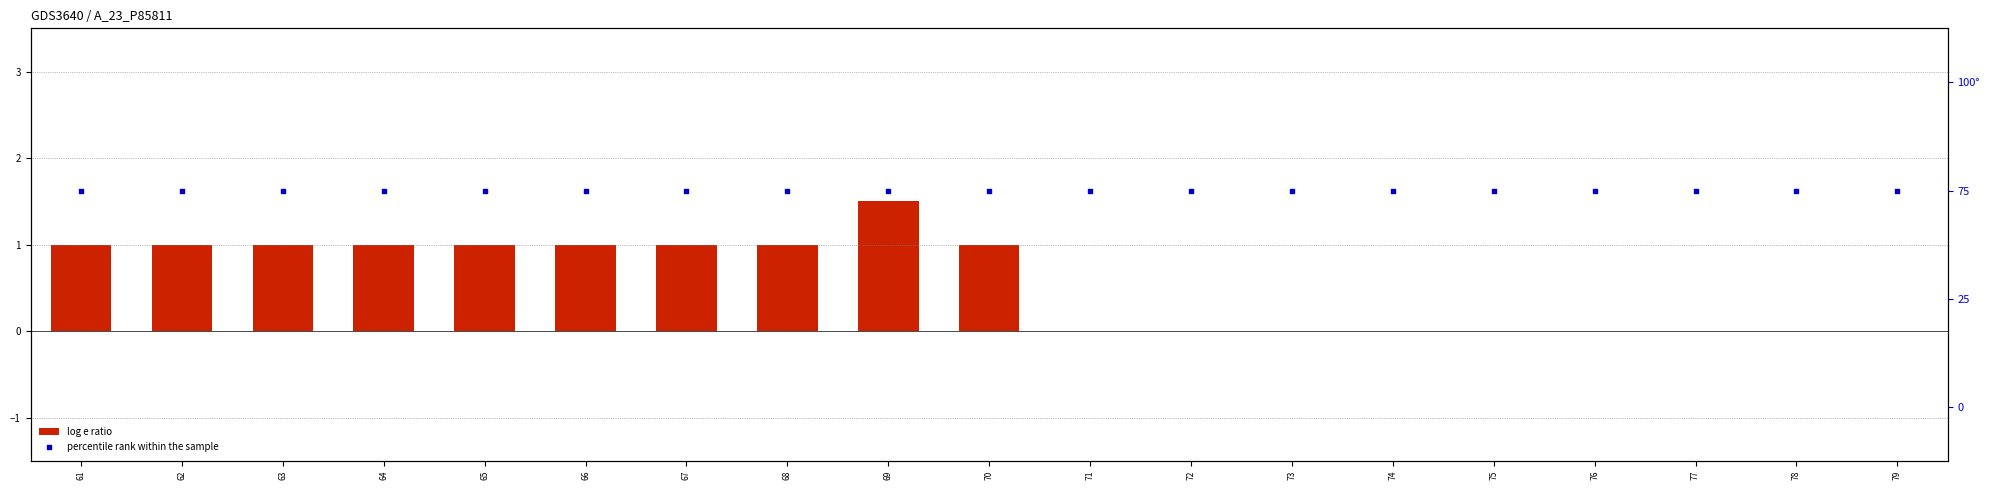

What are all the series names shown in the legend?

log e ratio, percentile rank within the sample